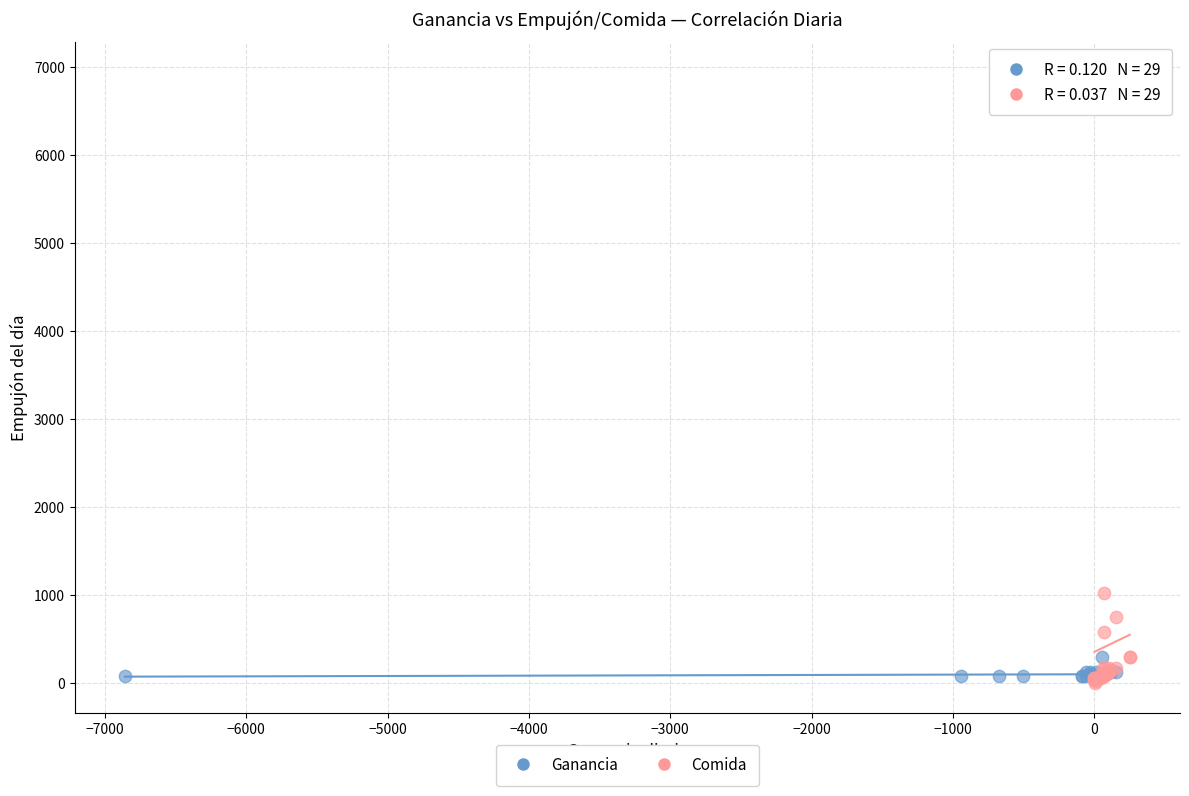

What are all the series names shown in the legend?

Ganancia, Comida